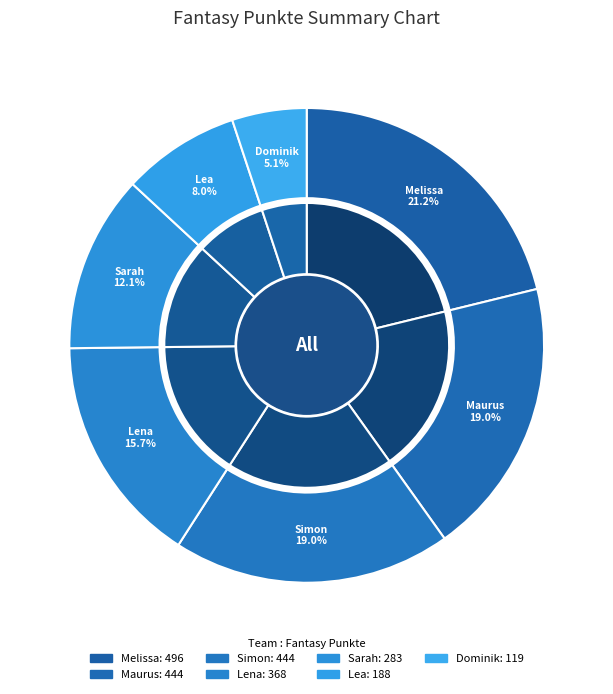

How many segments does this pie chart have?

7